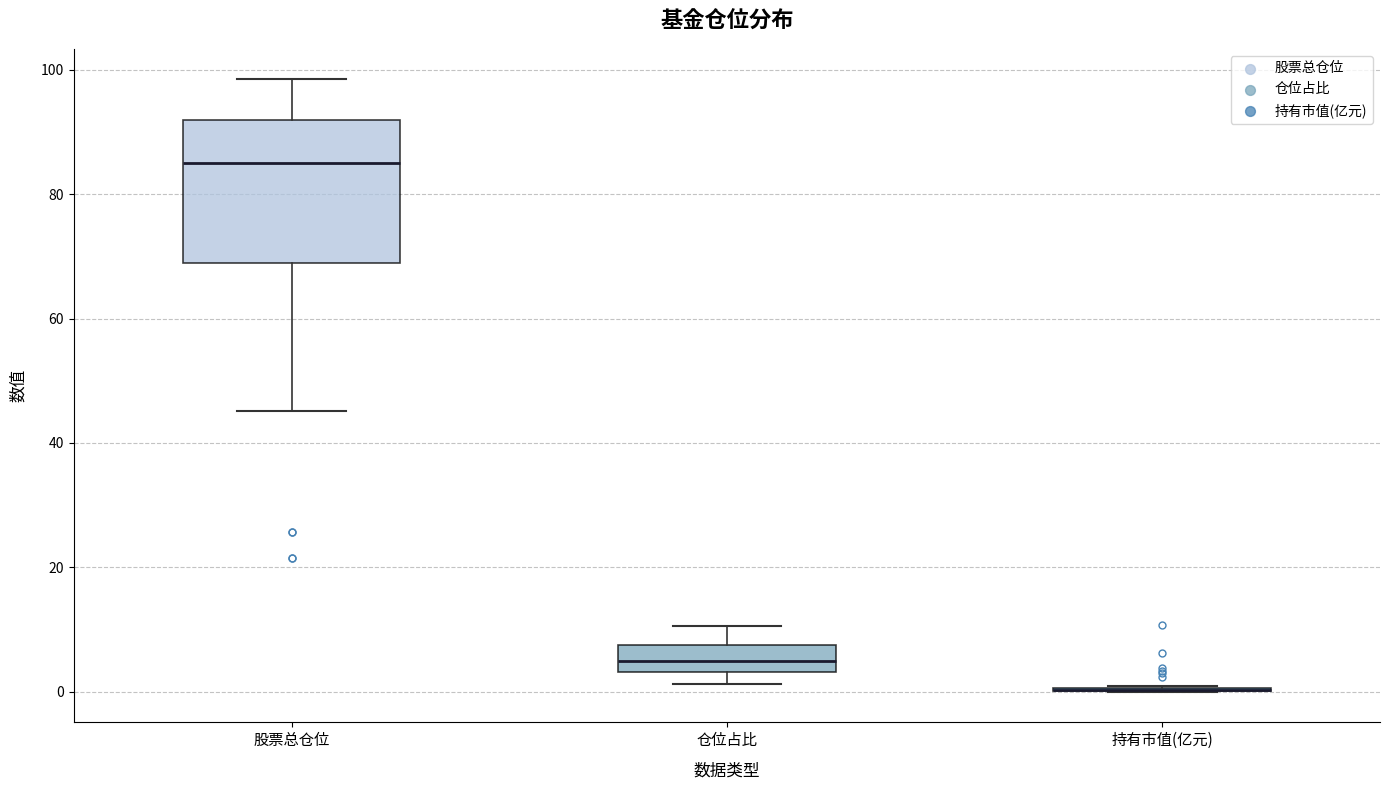

Reading left to right, transcribe this box plot: for each box, give where its median line is, the range the box spans, and where its two whiskers end, as read against the y-axis. The values are not printed on the chart, so give them approximately, as read against the axis.

股票总仓位: median 84, box 68 to 92, whiskers 46 to 98
仓位占比: median 4 (inside the box), box 4 to 8, whiskers 2 to 10
持有市值(亿元): box collapsed to a line at 0, whiskers 0 to 0